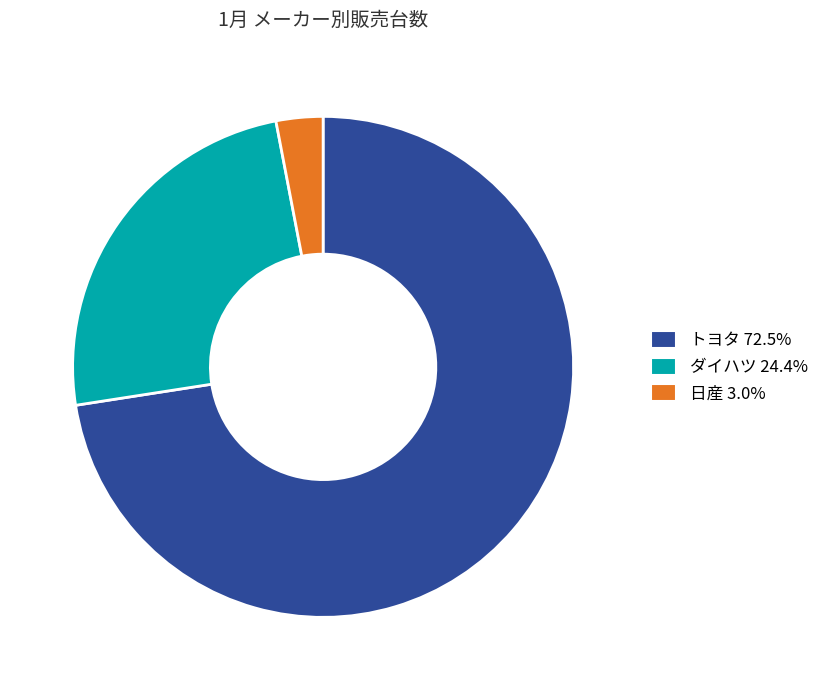

Is the sum of トヨタ and ダイハツ greater than half?

Yes